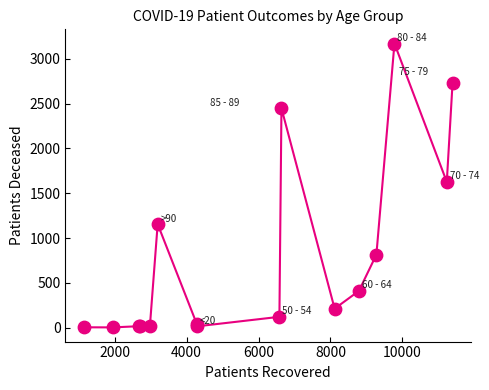

What Y value in the scatter plot is closest to 1586?

1626